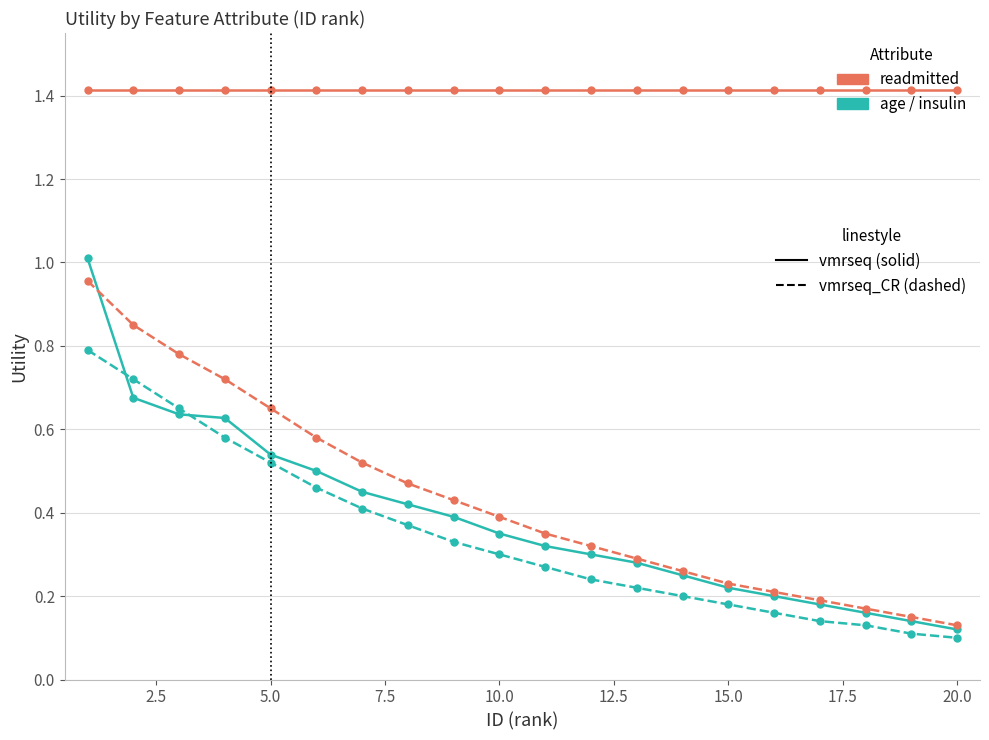

What is the maximum value shown in the chart?

1.4